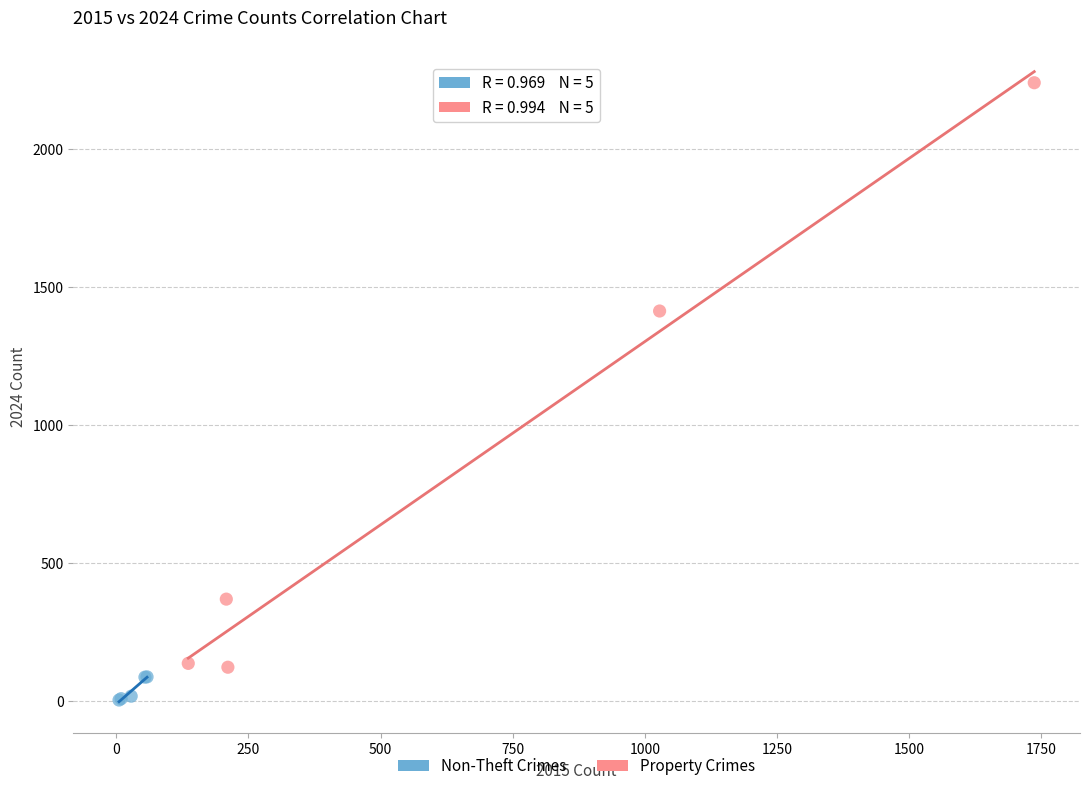

Which series contains the highest Y value?

Property Crimes